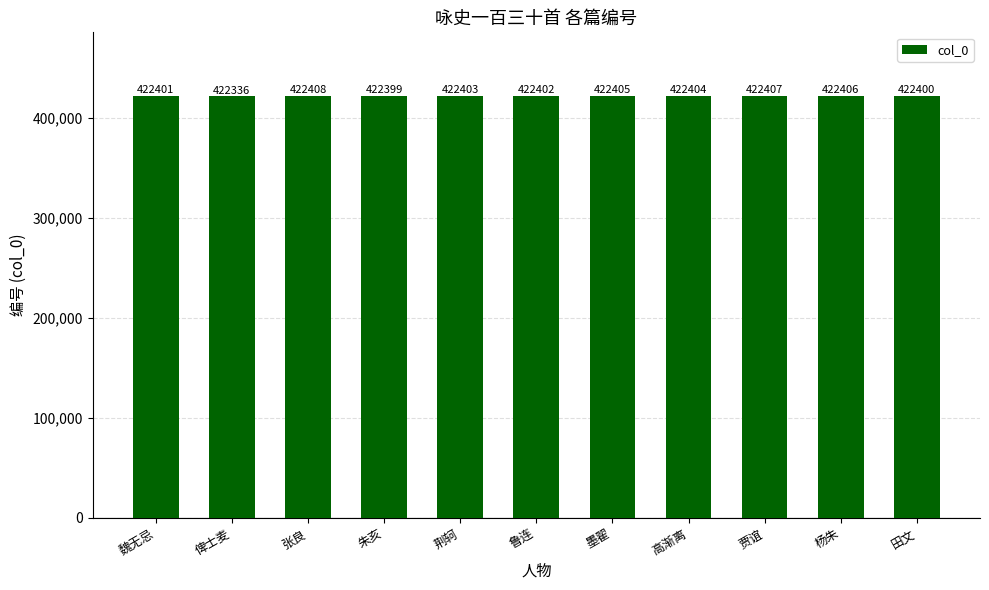

Approximately how many times larger is the value at 杨朱 compared to 俾士麦?

1.0